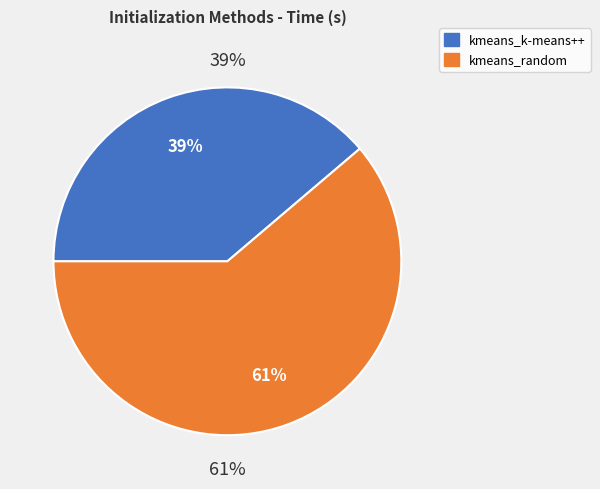

What is the ratio of the value at kmeans_k-means++ to the value at kmeans_random?

0.6